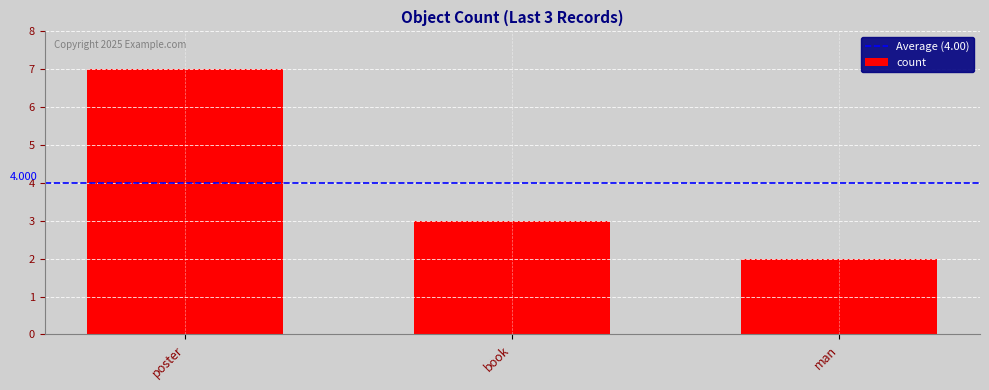

List the labels in order of value, largest first.

poster, book, man